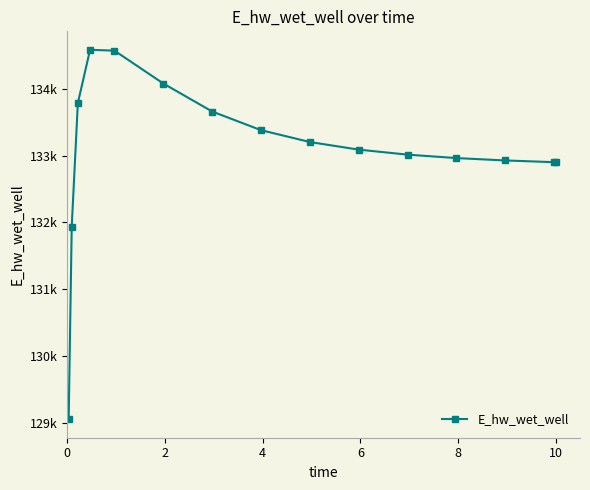

What is the maximum value shown in the chart?

134584.6